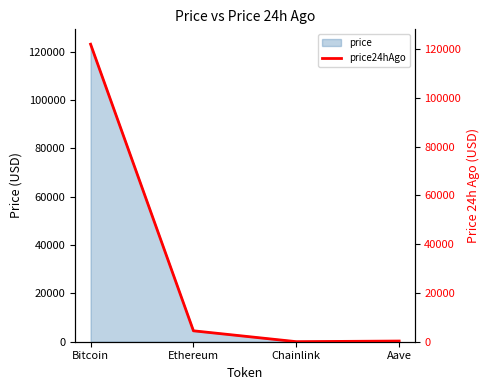

What is the average value?

31686.1